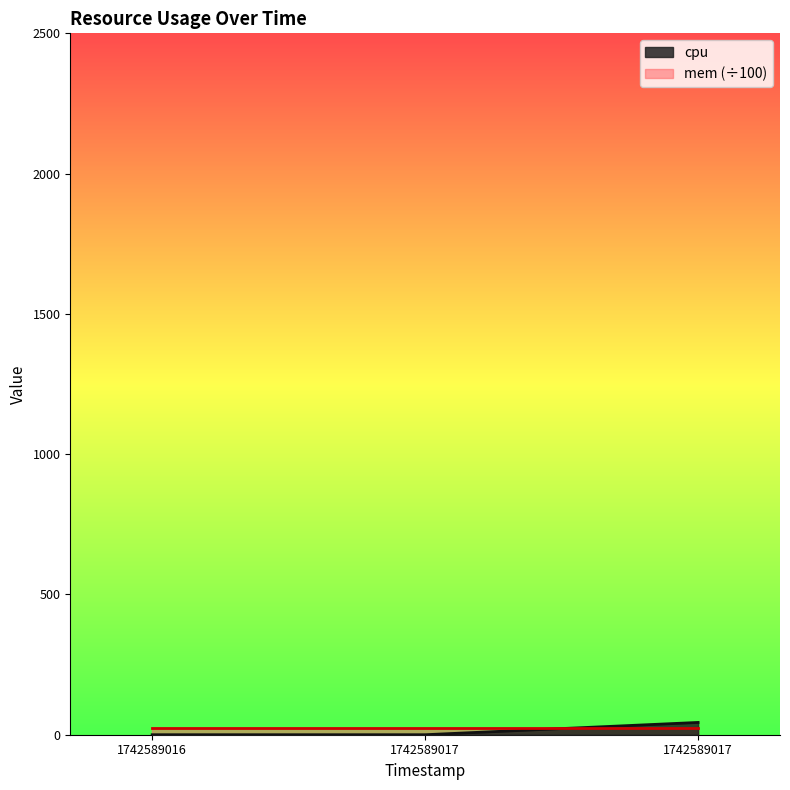

Reading left to right, extract all data points from this chart.

1742589016=0.0	1742589017=0.0	1742589017=43.8